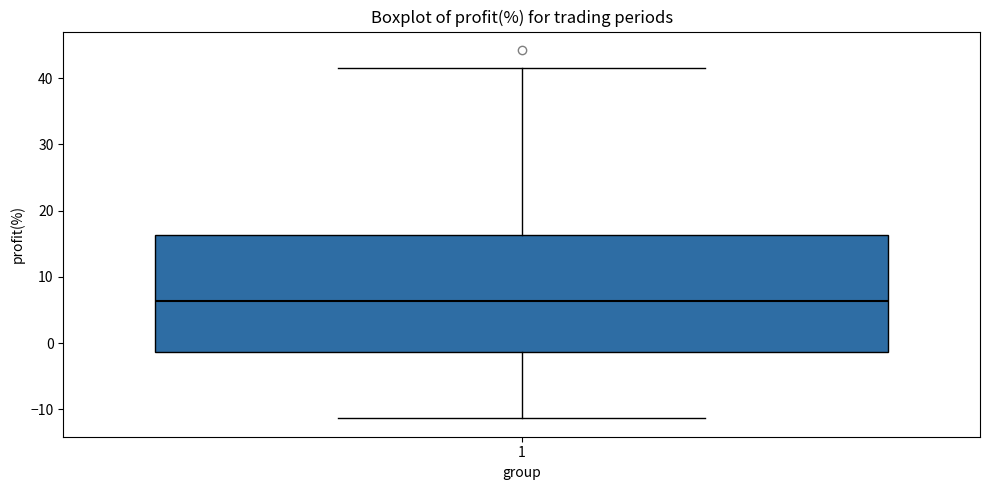

Where is the lower edge of the box at x = 1 on the y-axis? The values are not printed on the chart, so give them approximately, as read against the axis.

-1